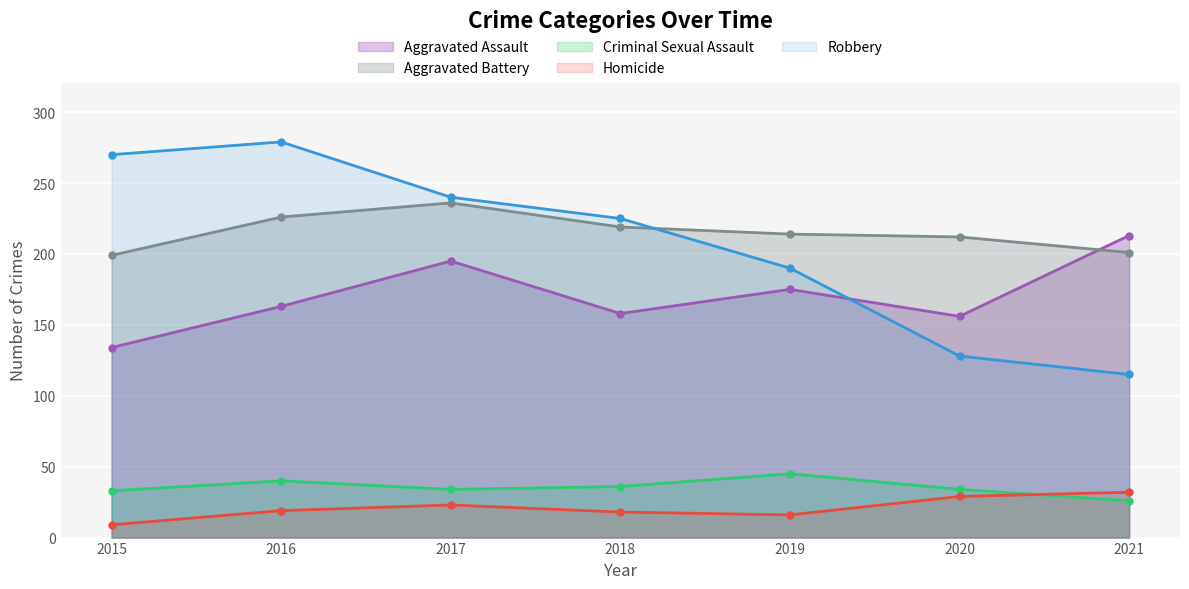

Which category has the highest value in the Homicide series?

2021